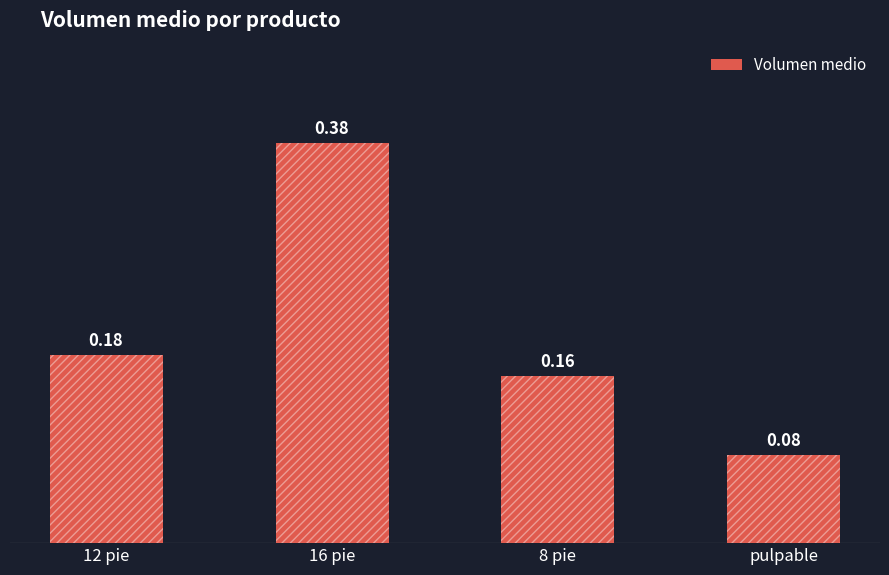

List the labels in order of value, smallest first.

pulpable, 8 pie, 12 pie, 16 pie